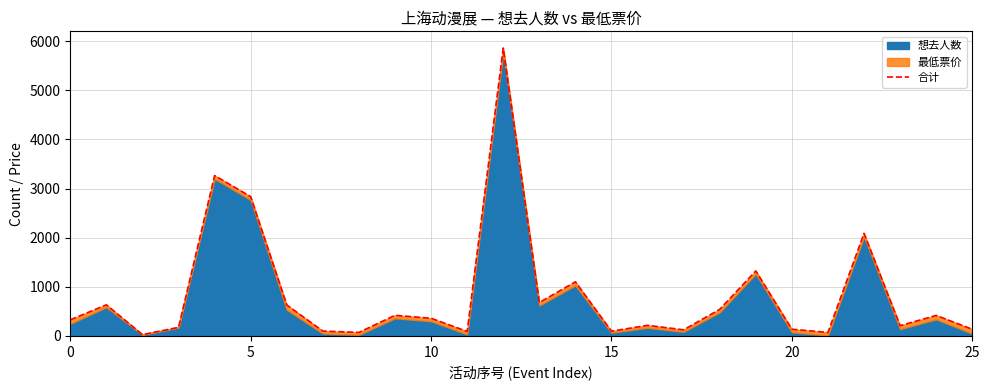

Reading left to right, extract all data points from this chart.

327.0	633.0	26.0	174.0	3264.0	2833.8	630.0	98.0	71.0	419.0	359.0	91.0	5860.0	679.0	1101.0	95.9	215.0	124.0	540.0	1322.0	136.0	70.0	2087.0	208.0	417.0	135.0